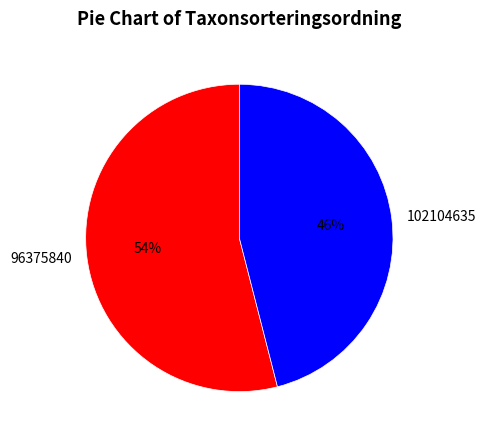

To the nearest percent, what percentage of the pie is 102104635?

46%